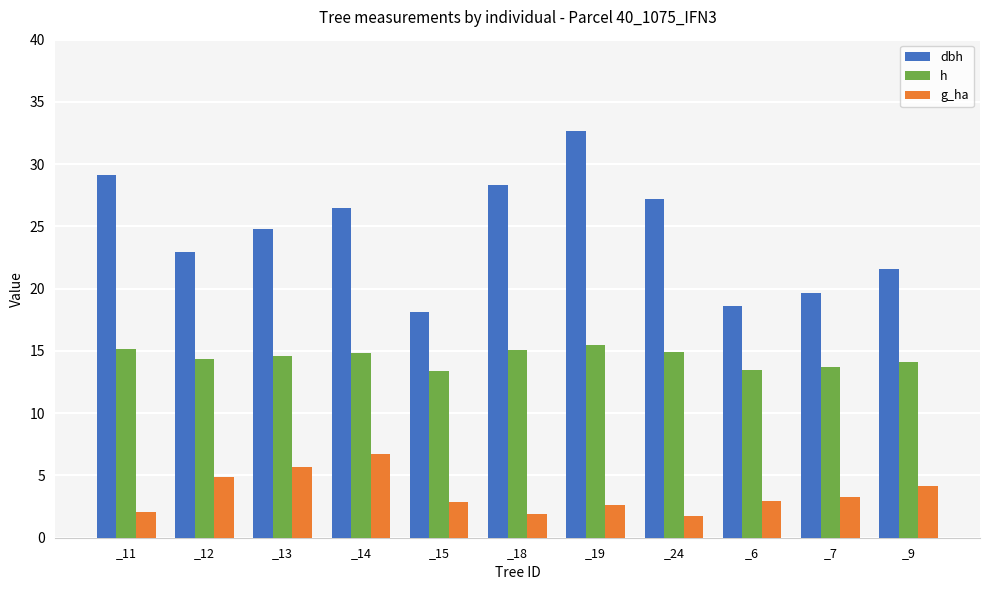

What is the highest value of the g_ha series?

6.7